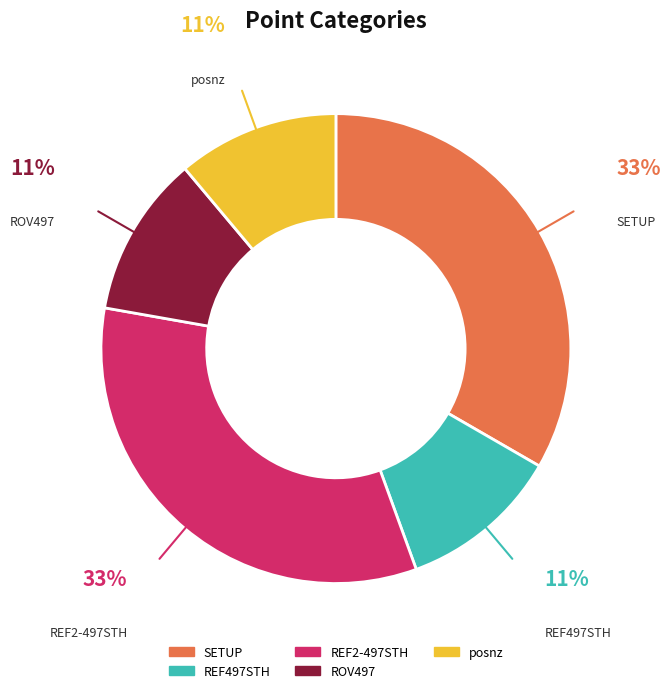

How many segments does this pie chart have?

5